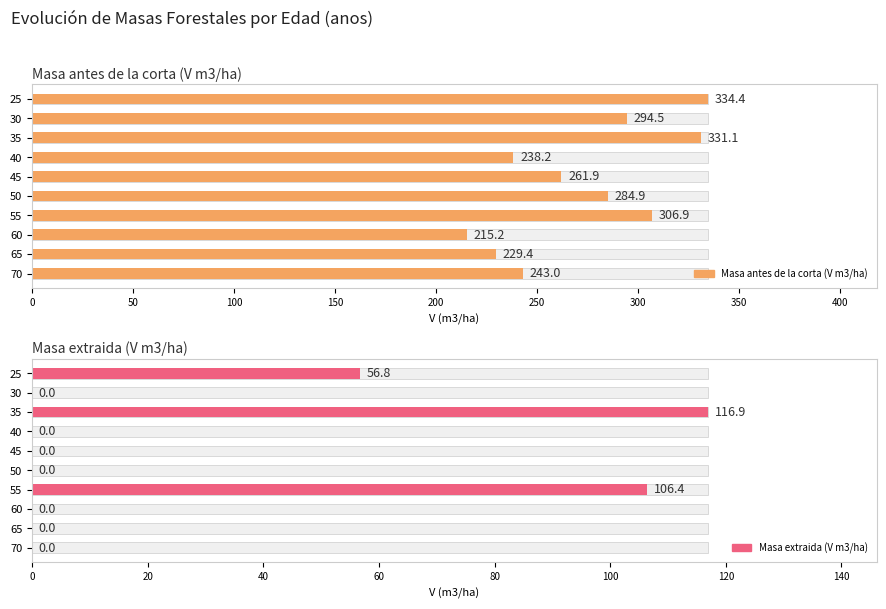

Which series has the largest range (max minus min)?

Masa antes de la corta (V m3/ha)